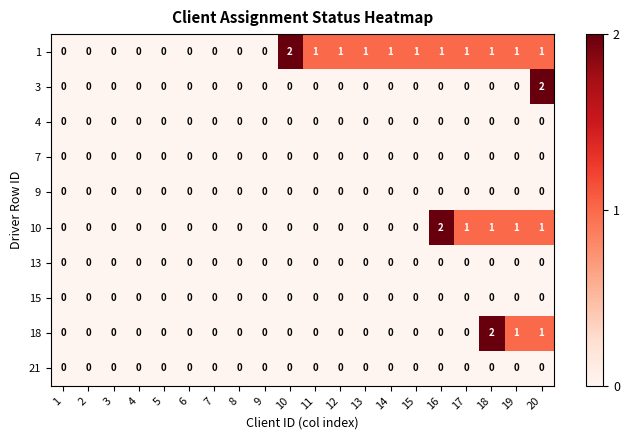

Which series changed the most between 12 and 16?

10